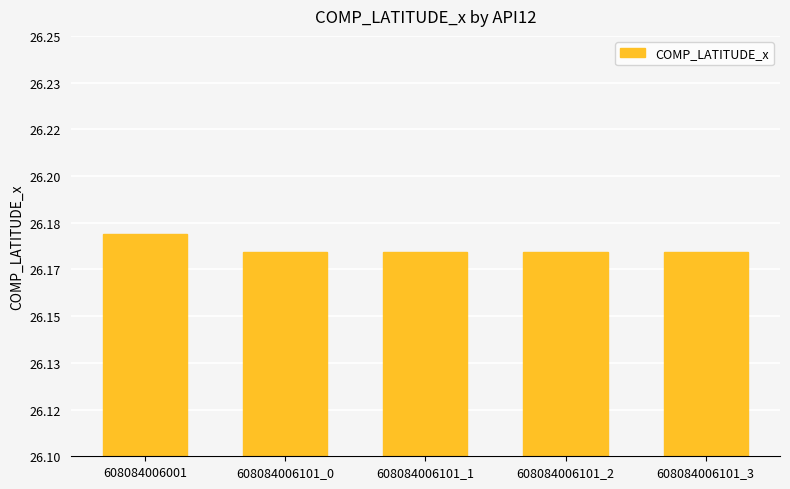

What is the maximum value shown in the chart?

26.2